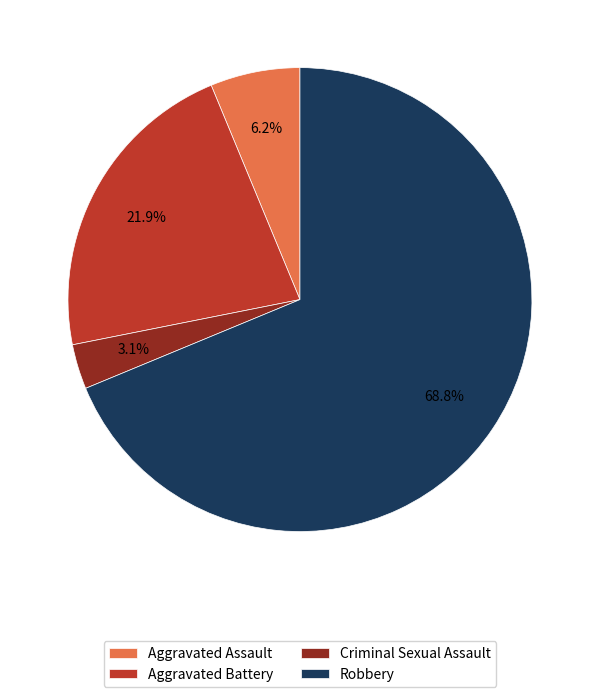

What is the largest slice in the pie chart?

Robbery